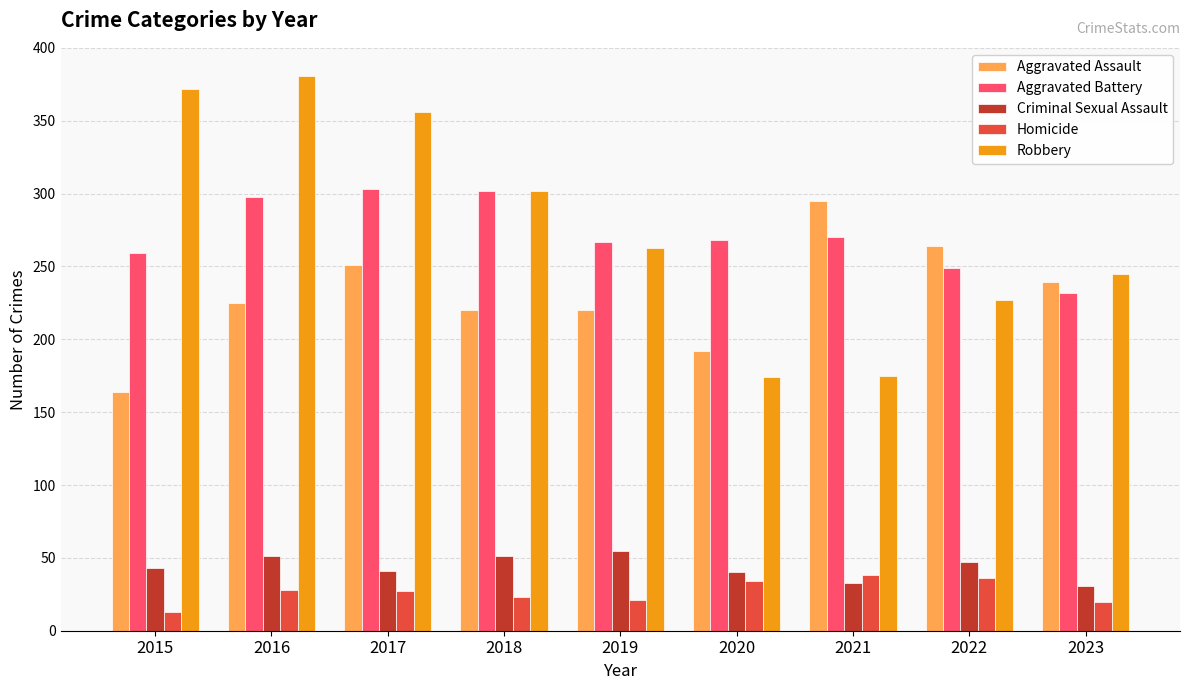

Which series changed the most between 2019 and 2021?

Robbery